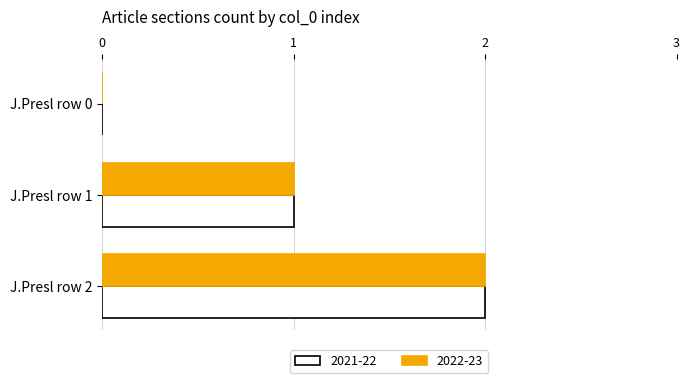

The 2022-23 series shows -1 at J.Presl row 0. True or false?

False